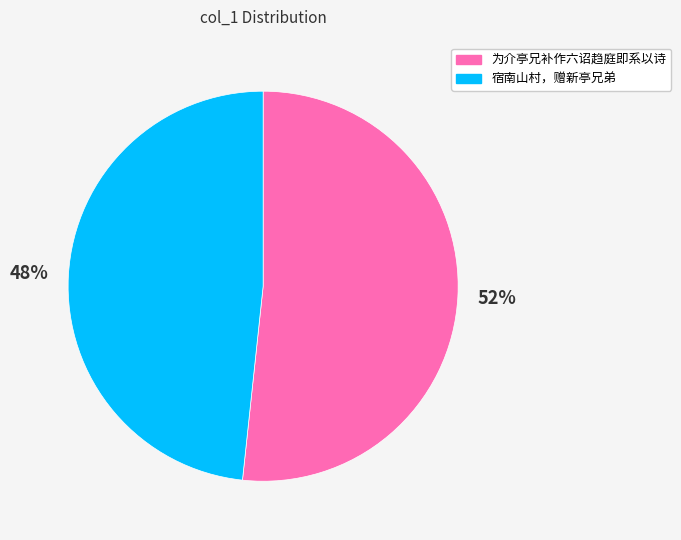

How many slices are in this pie chart?

2